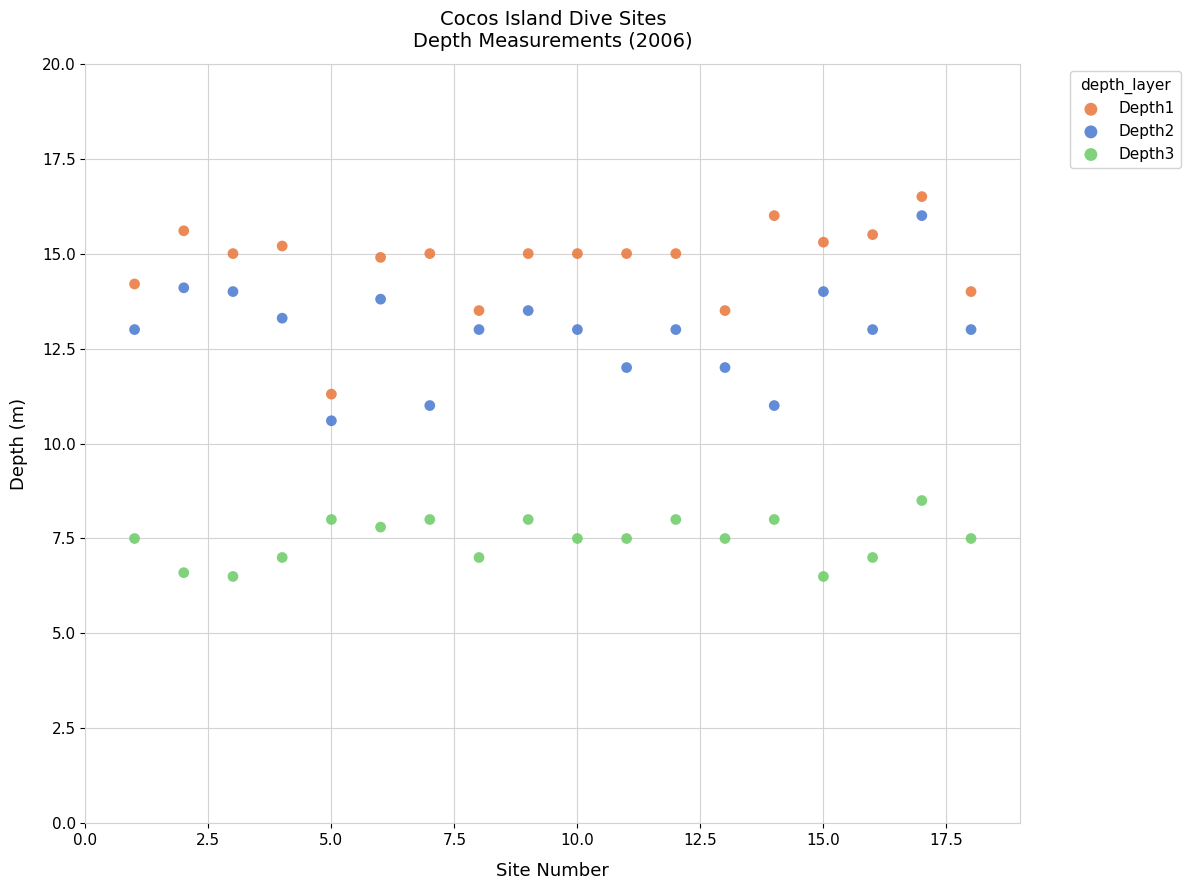

What are all the series names shown in the legend?

Depth1, Depth2, Depth3